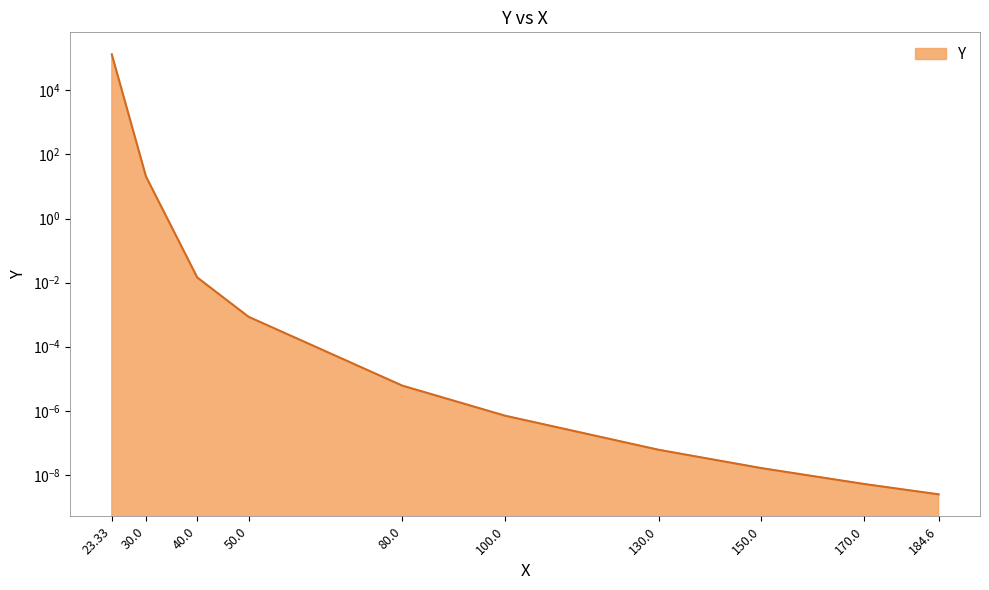

The value at 23.33 is 47383.3. True or false?

False